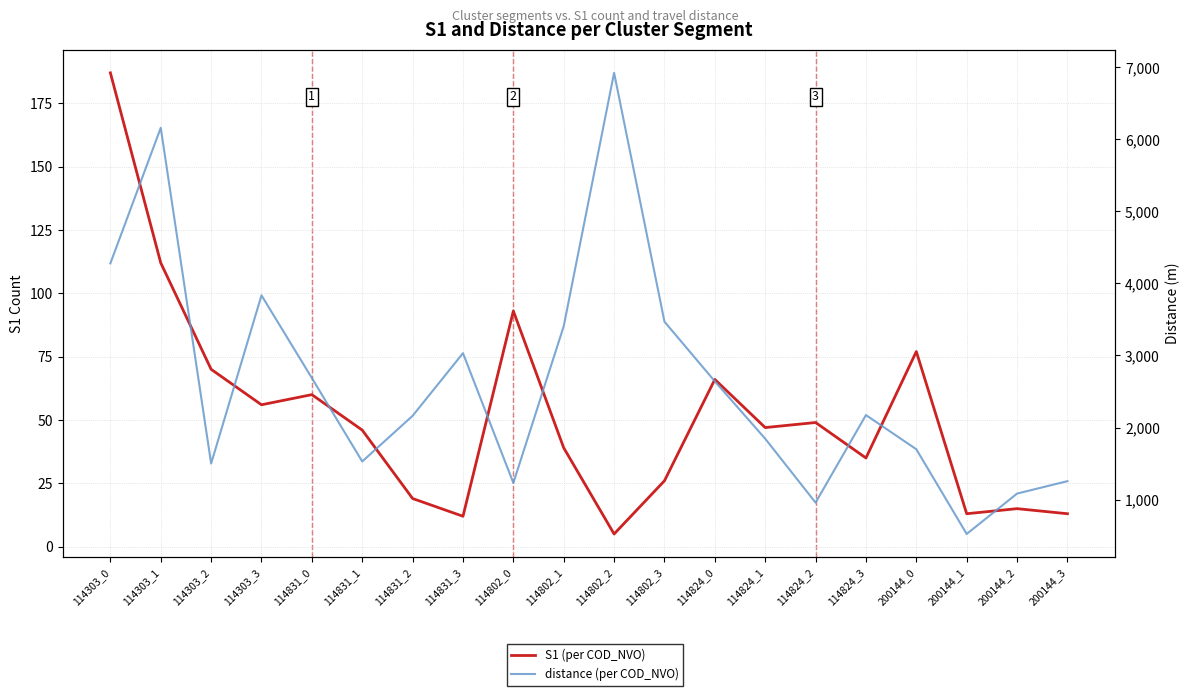

What is the minimum value for distance (per COD_NVO)?

522.4